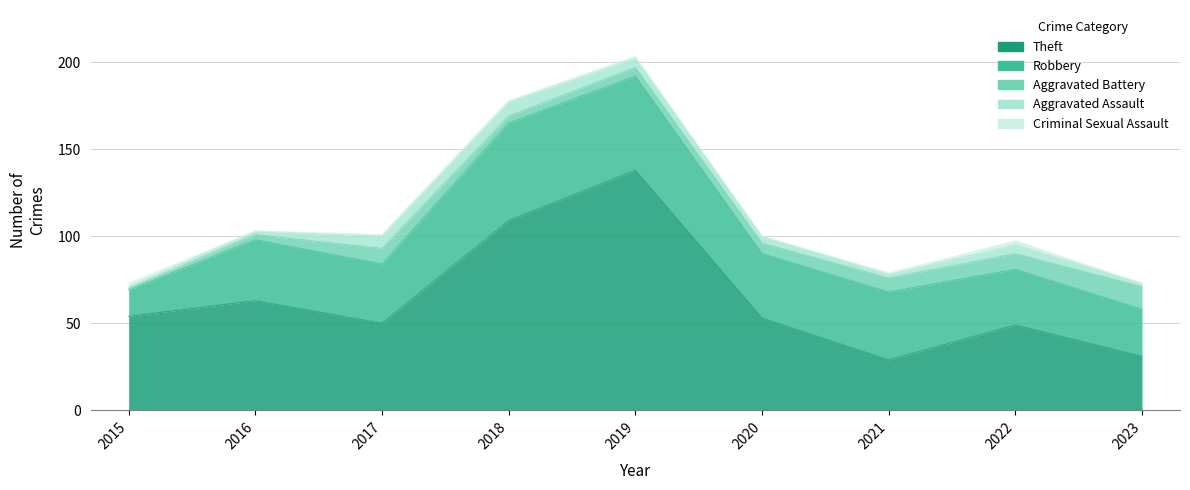

Reading left to right, list all the values displayed in this chart.

Theft: 54	63	50	109	138	53	29	49	31
Robbery: 15	35	34	56	54	37	39	32	27
Aggravated Battery: 1	3	9	4	5	6	8	9	13
Aggravated Assault: 1	2	7	8	5	4	2	5	2
Criminal Sexual Assault: 2	0	1	1	1	0	1	2	0